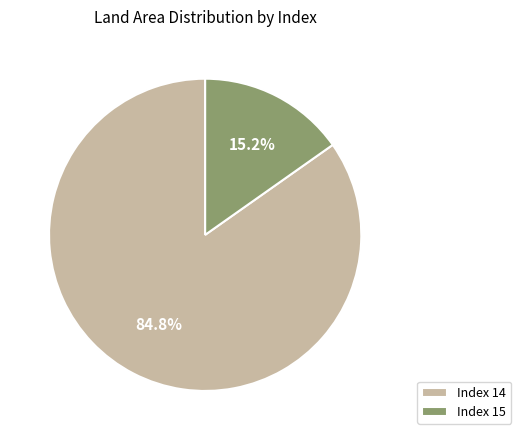

Combined, what portion of the pie is Index 15 and Index 14?

100.0%